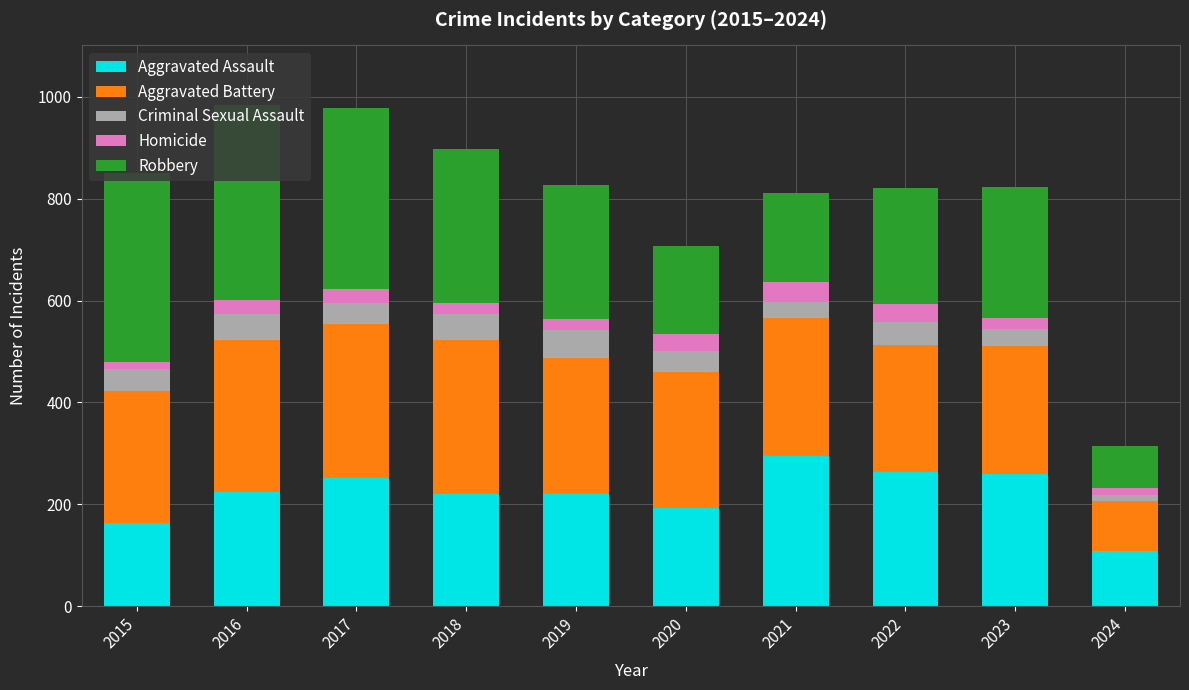

The value of Aggravated Assault at 2020 is 192. True or false?

True